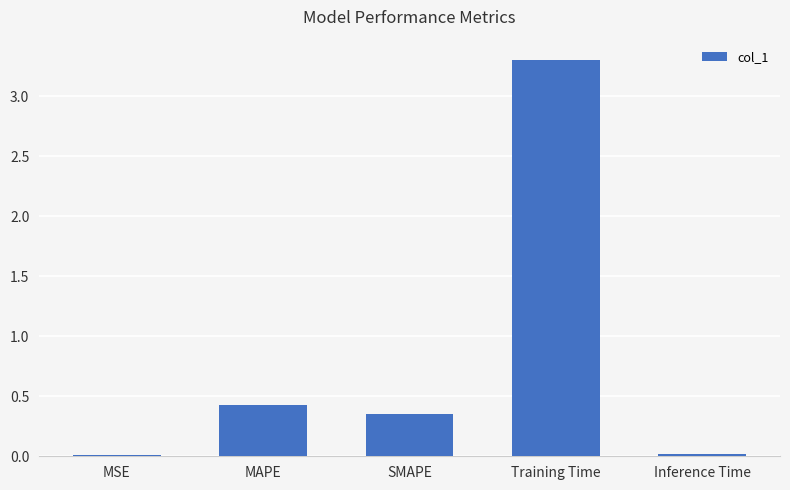

What is the maximum value shown in the chart?

3.3